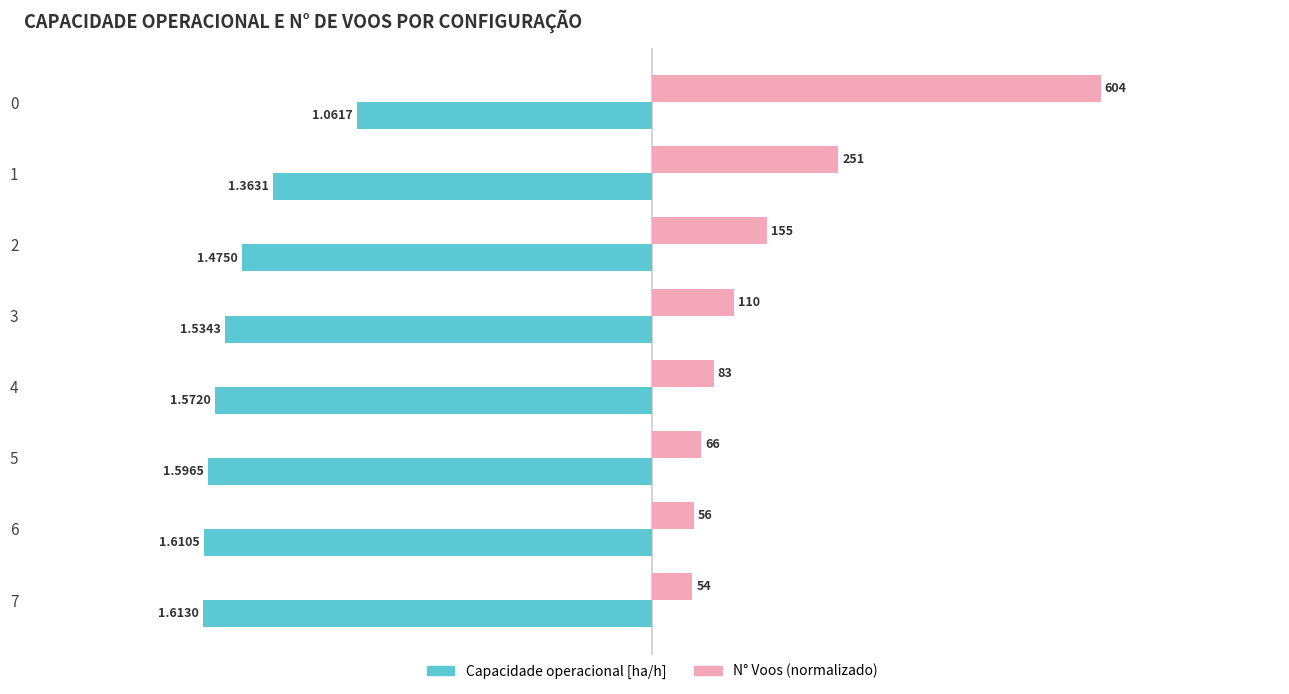

Rank the series by their average value, from lowest to highest.

Capacidade operacional [ha/h], N° Voos (normalizado)